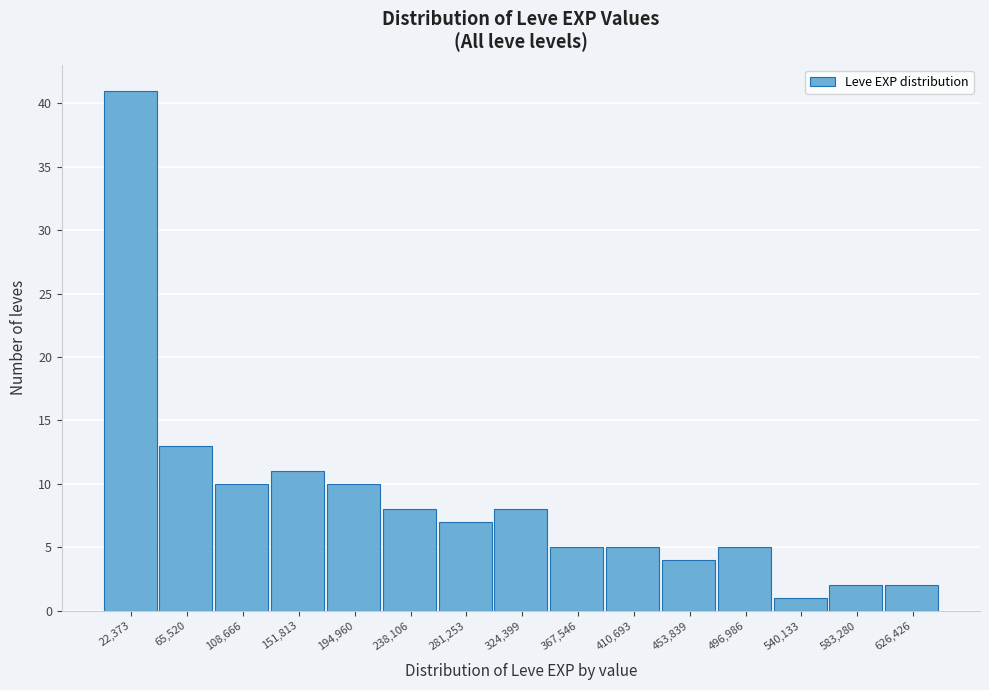

Which range on the x-axis has the tallest bar?

0 to 45000